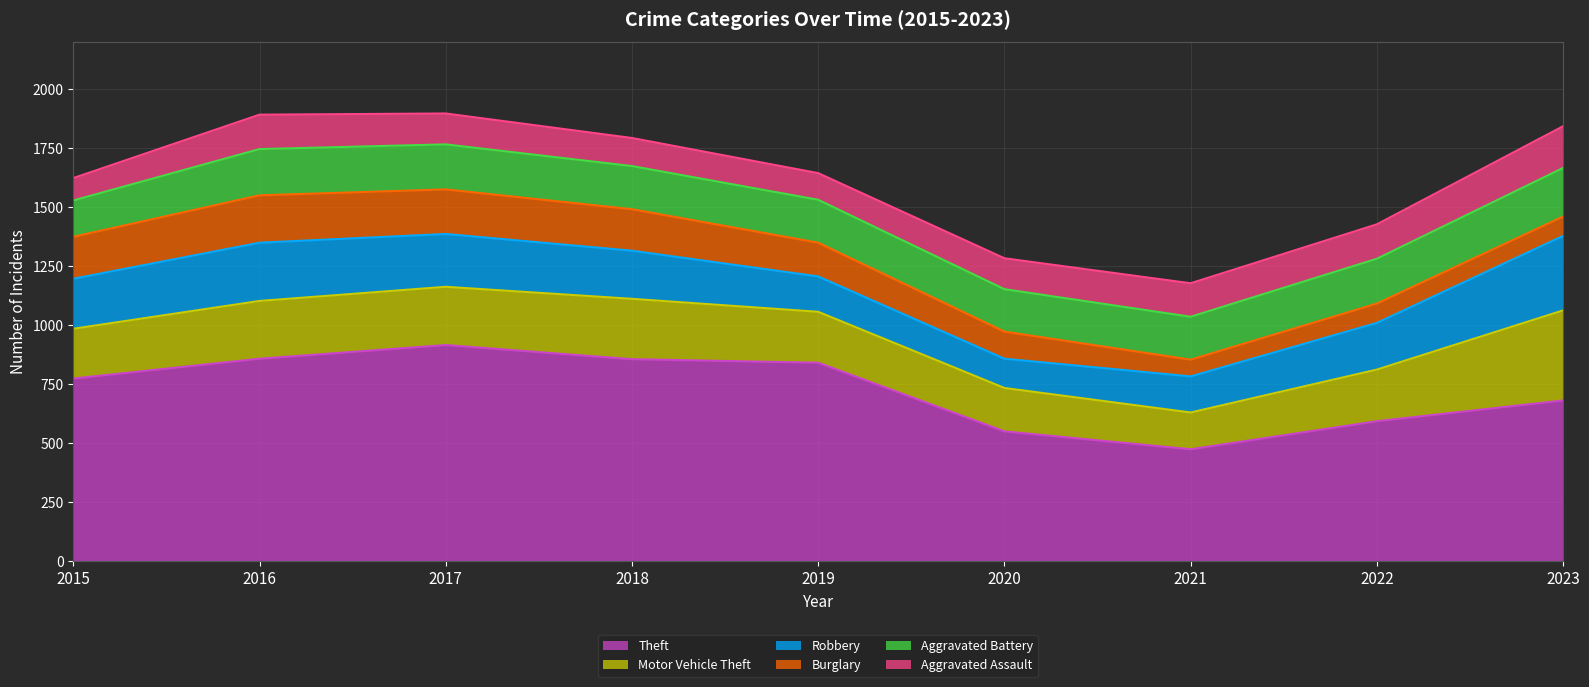

What is the value of the Burglary point at the 9th from the left?

82